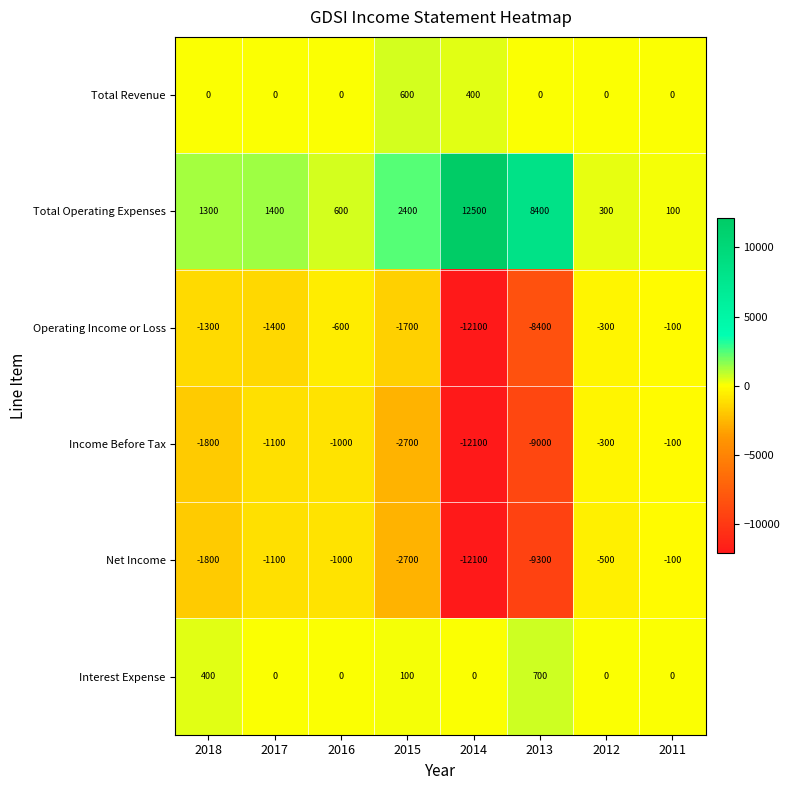

What is the total value across all series at 2012?

-800